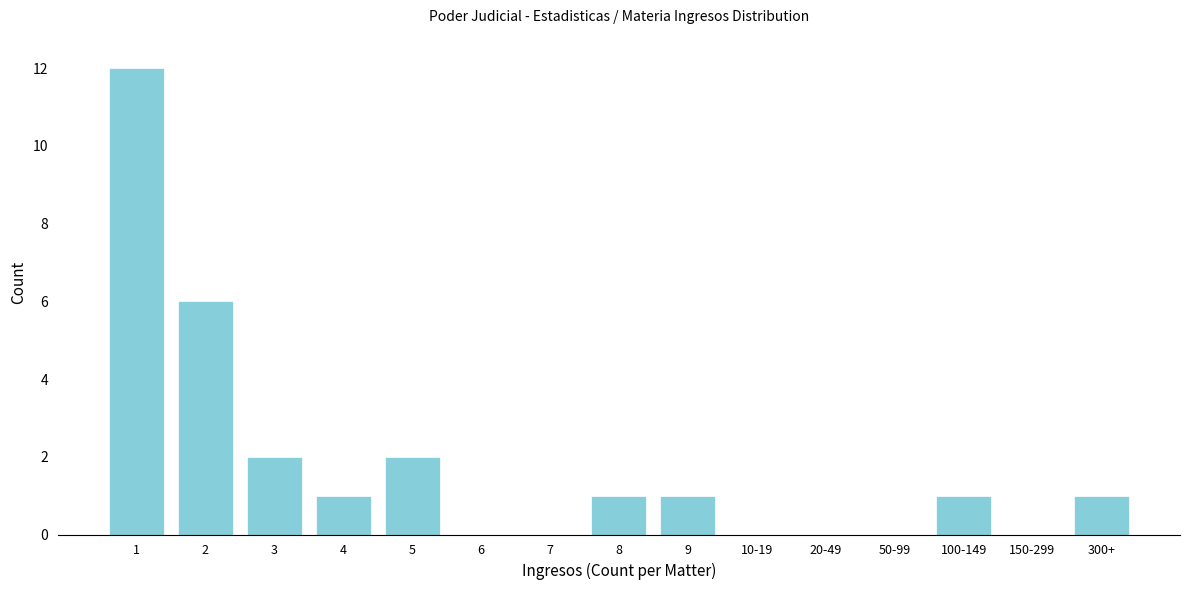

Reading right to left, what are all the values shown in this chart?

300+=1	150-299=0	100-149=1	50-99=0	20-49=0	10-19=0	9=1	8=1	7=0	6=0	5=2	4=1	3=2	2=6	1=12